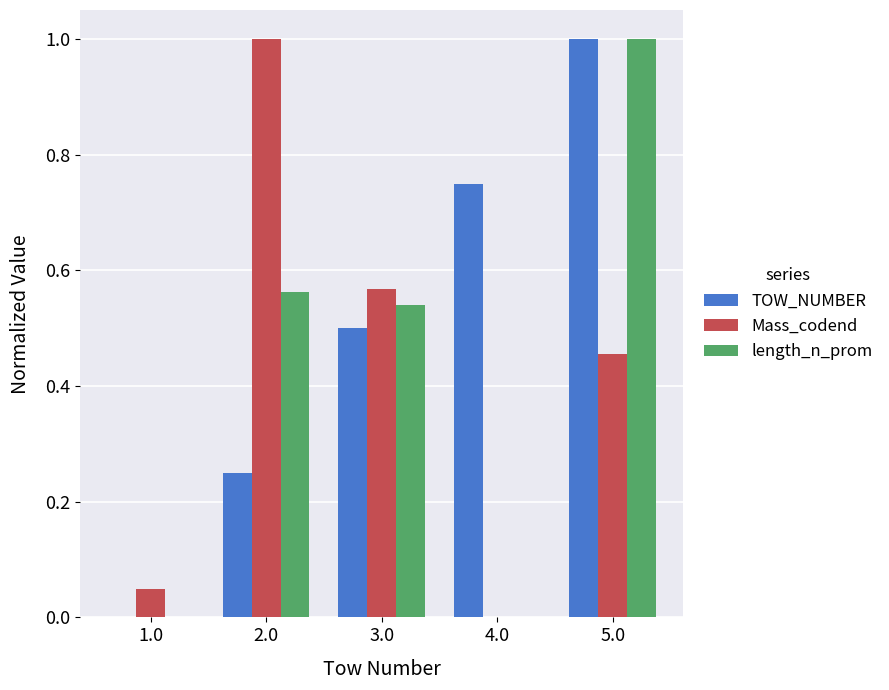

The TOW_NUMBER series shows 0.0 at 1.0. True or false?

True